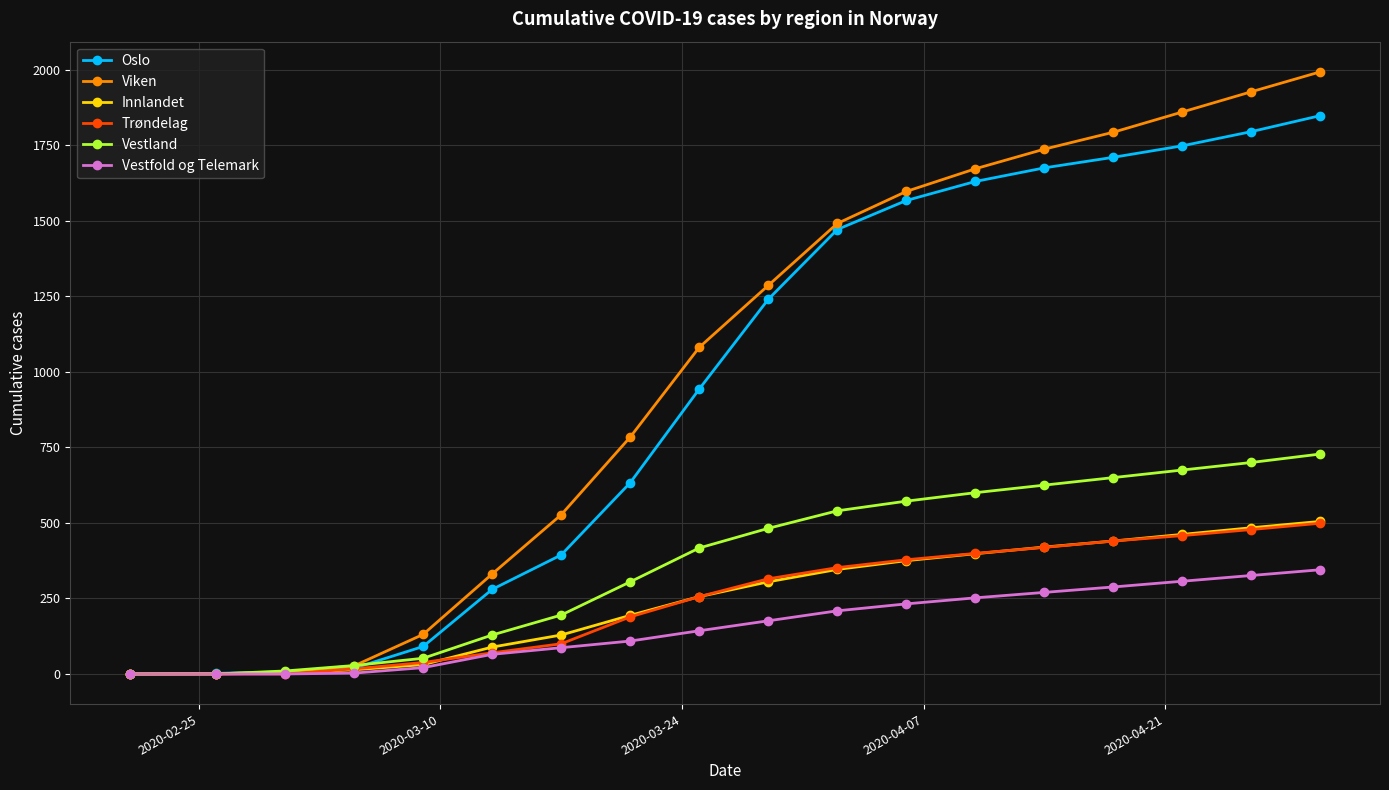

Which series has the largest range (max minus min)?

Viken